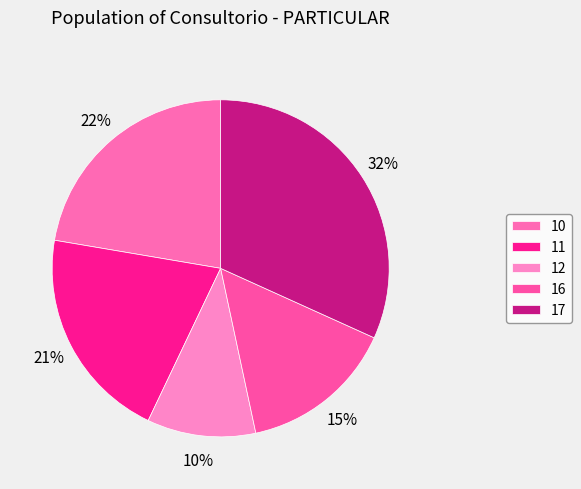

Which slice is the largest?

17